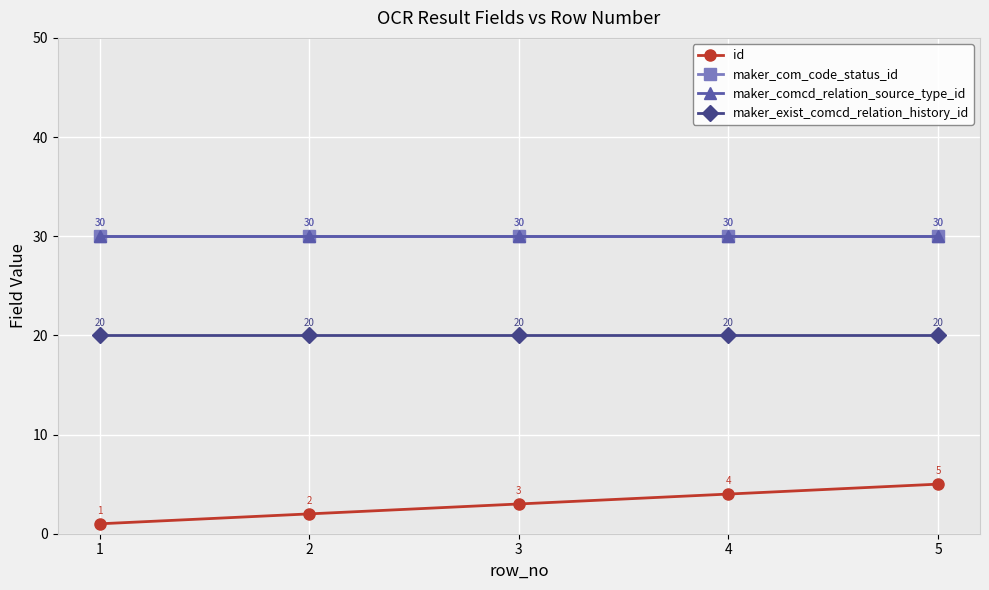

Which series has the widest spread of values?

id